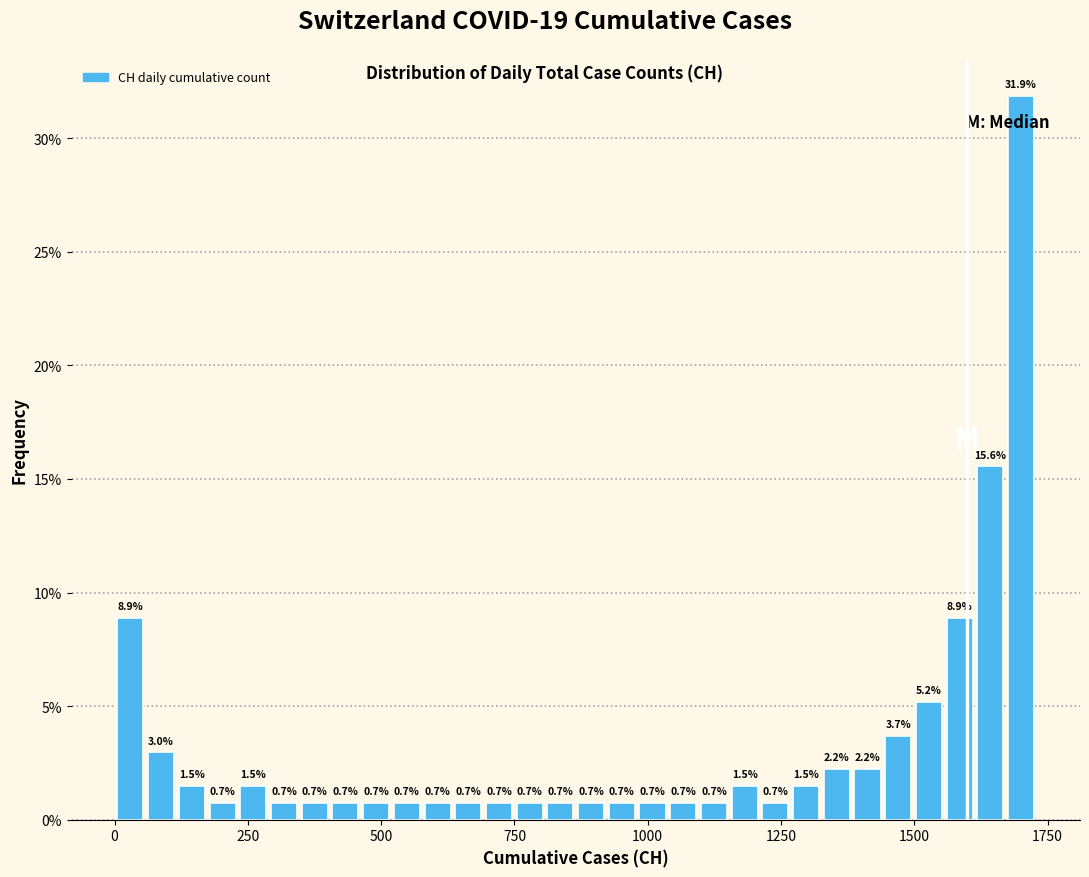

Read against the x-axis, roughly where is the centre of the tallest bar?

1700